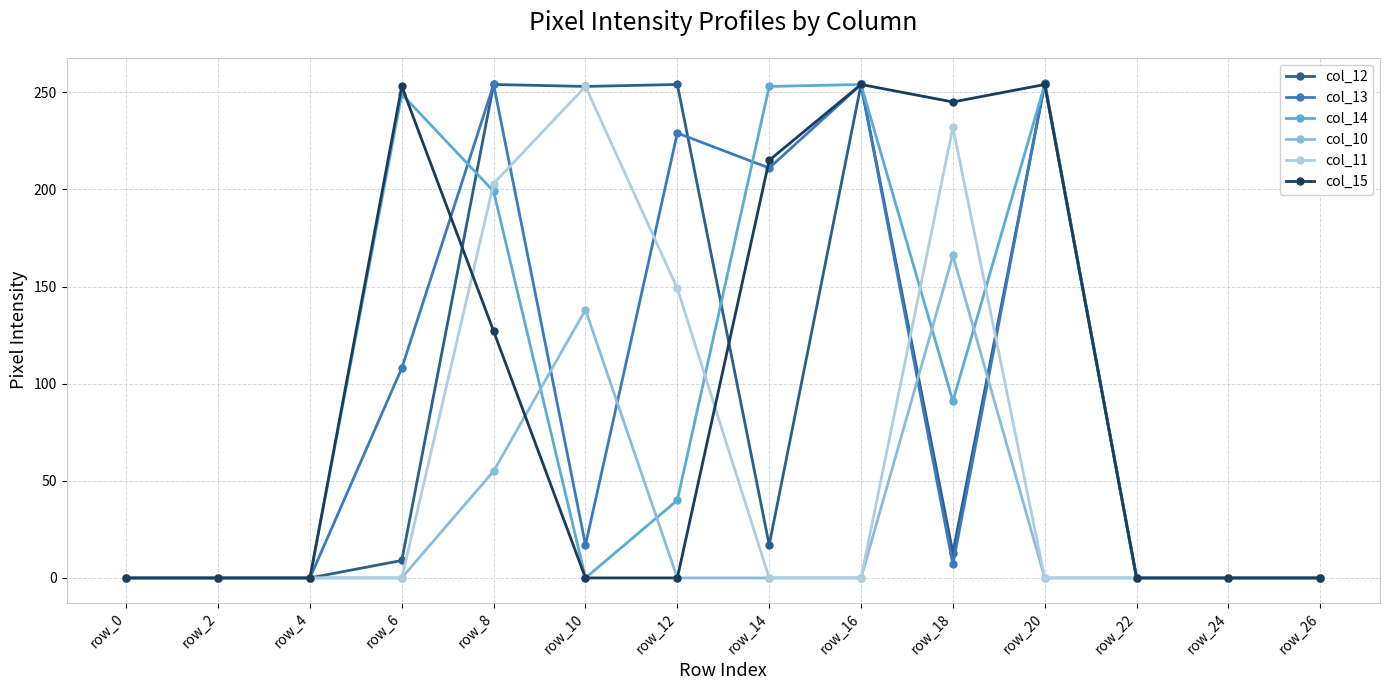

Count the number of data series in this chart.

6